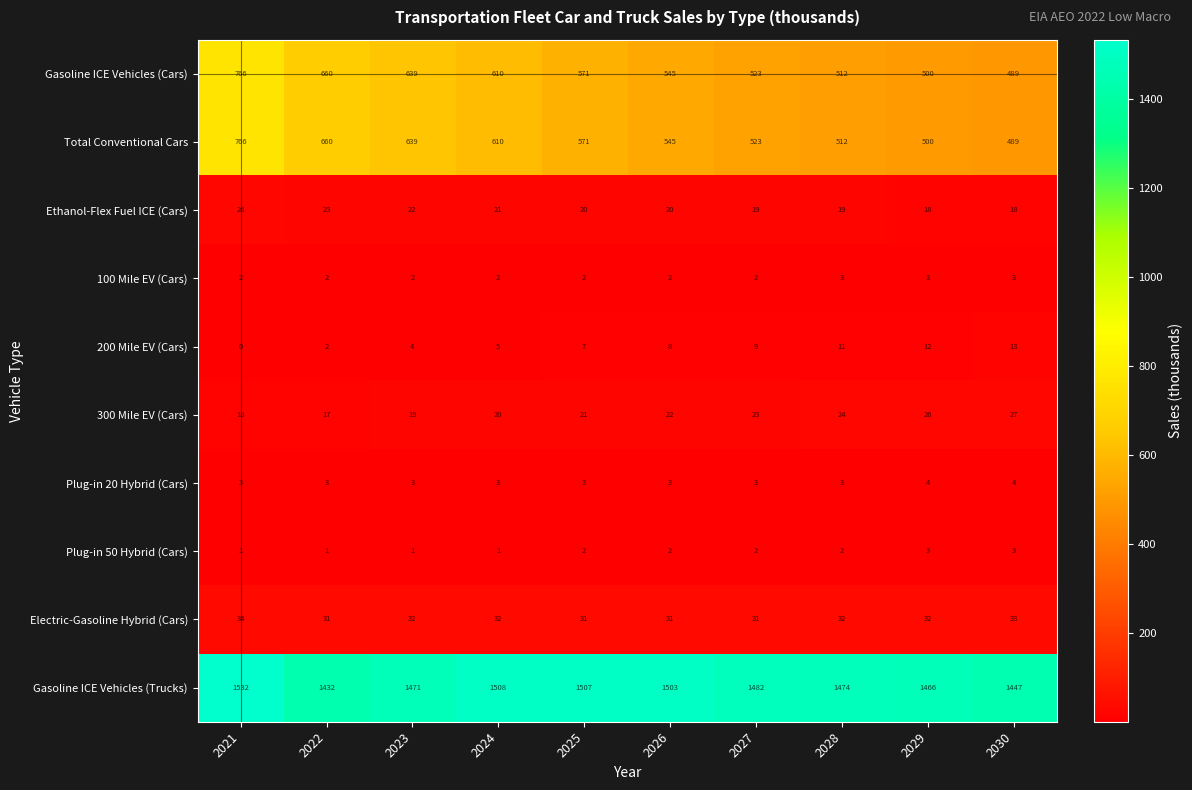

How many 300 Mile EV (Cars) values are between 19 and 24?

6